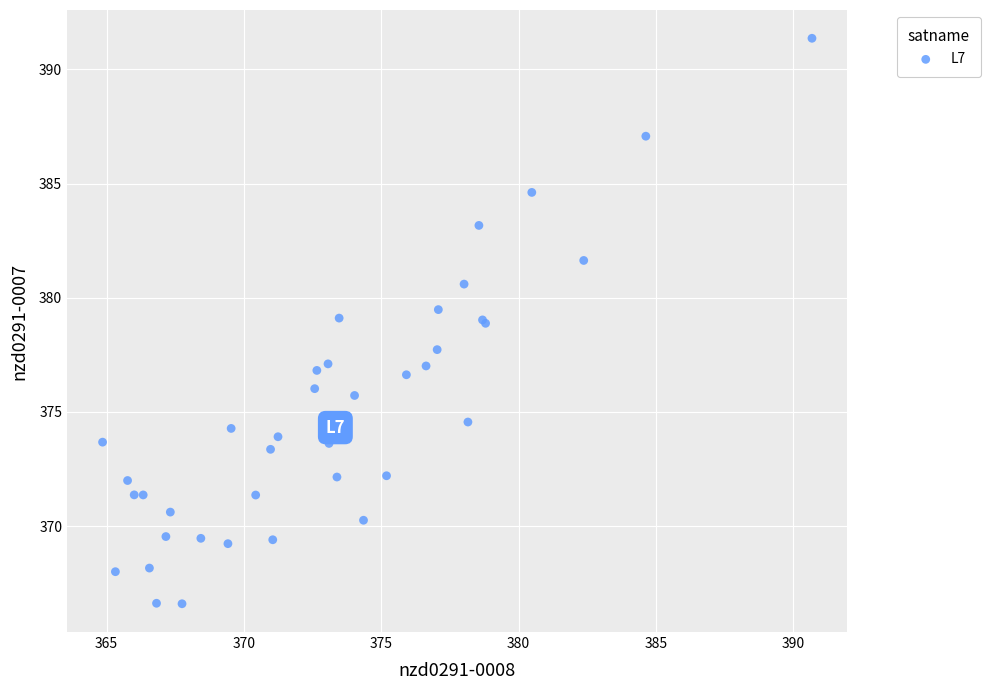

What Y value in the scatter plot is closest to 378?

377.7